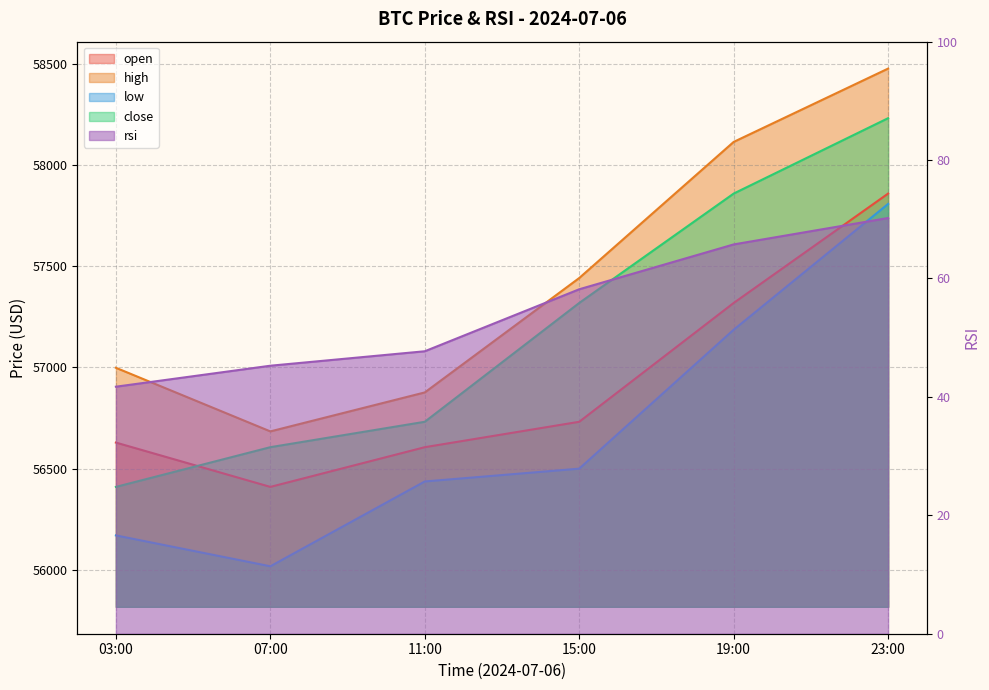

What is the difference between the highest and lowest values at 19:00?

58047.2